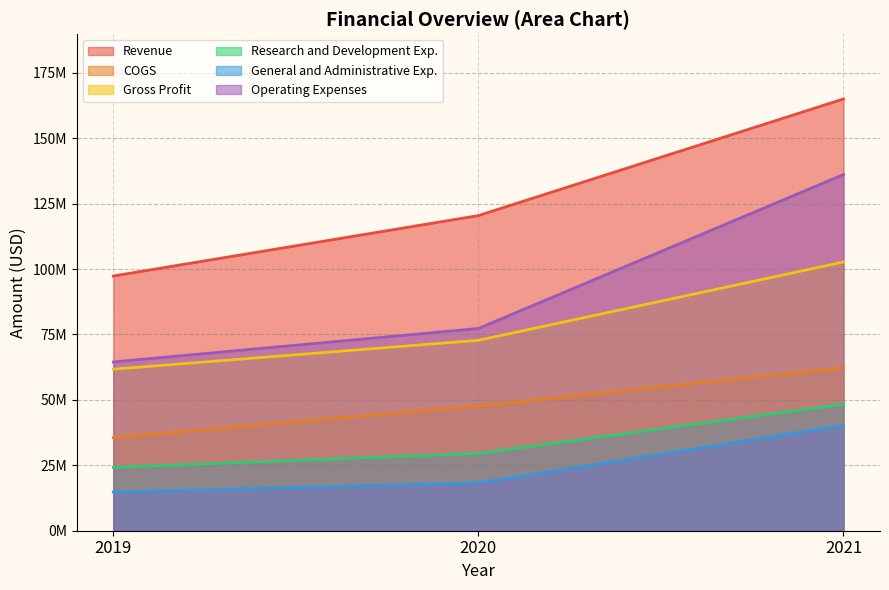

List the series in order of their peak value, highest first.

Revenue, Operating Expenses, Gross Profit, COGS, Research and Development Exp., General and Administrative Exp.